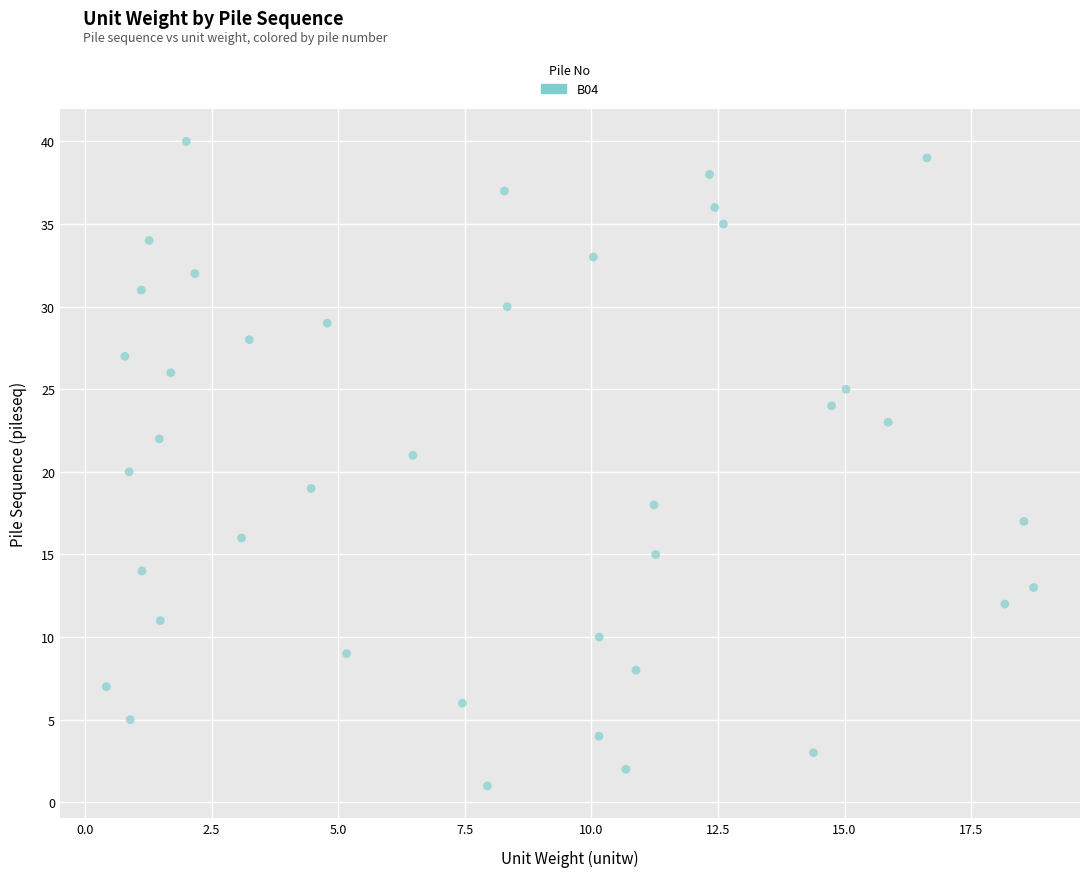

What is the range of Y values (max minus min)?

39